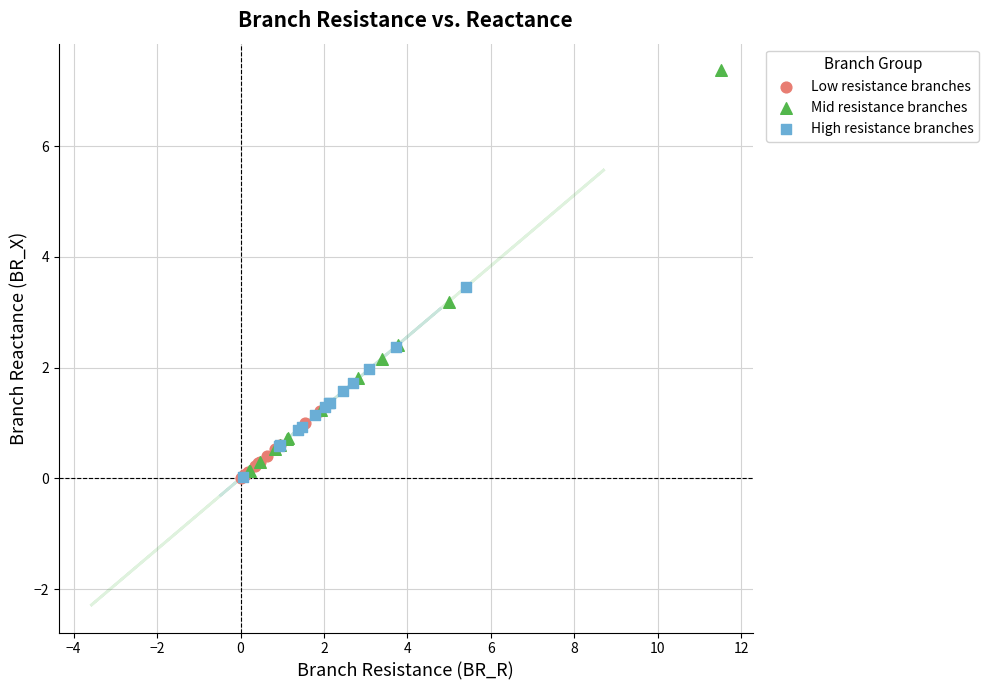

Which series has the largest Y range (max minus min)?

Mid resistance branches